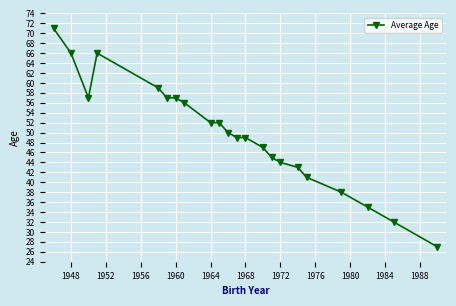

Reading left to right, list all the values displayed in this chart.

71	66	57	66	59	57	57	56	52	52	50	49	49	47	45	44	43	41	38	35	32	27